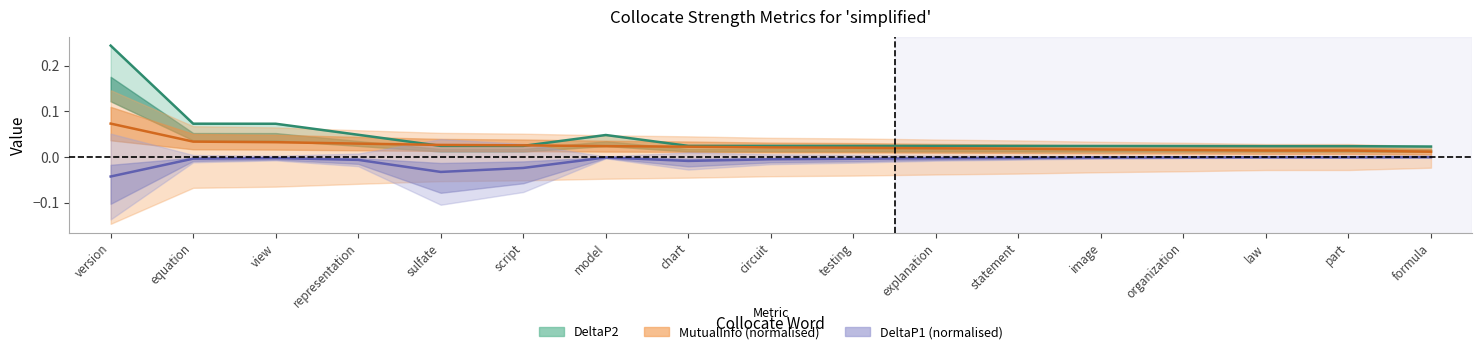

The MutualInfo series shows 0.0 at view. True or false?

True